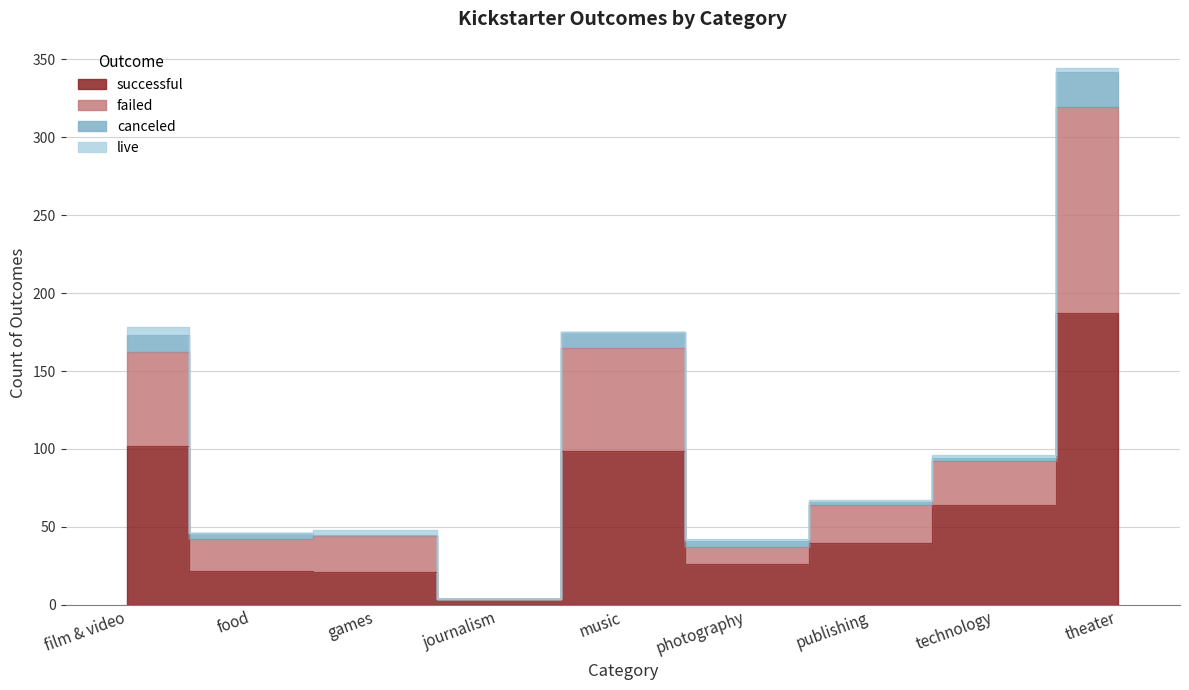

At which label does successful reach its peak?

theater